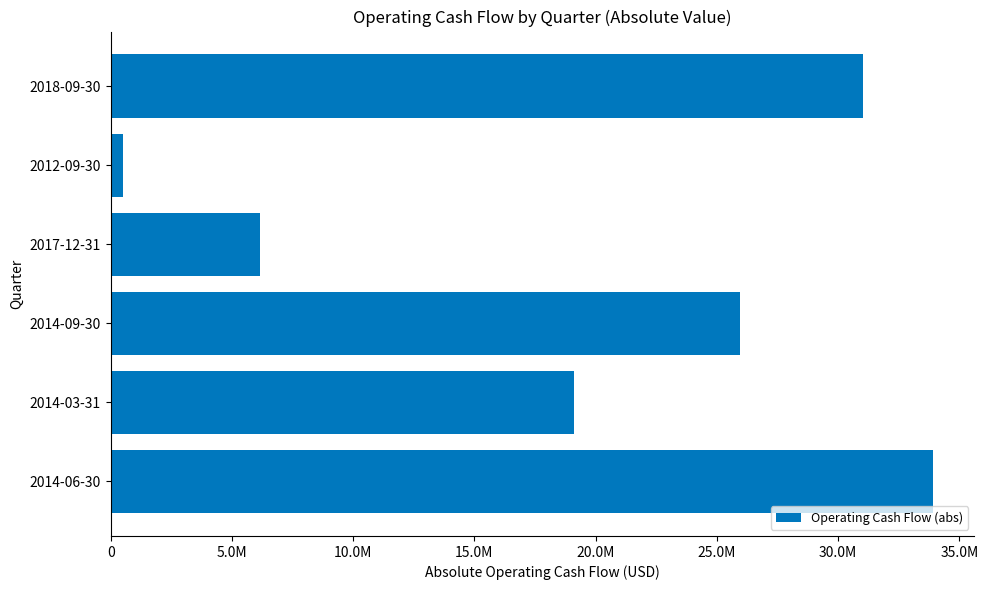

Rank the categories by value from lowest to highest.

2012-09-30, 2017-12-31, 2014-03-31, 2014-09-30, 2018-09-30, 2014-06-30